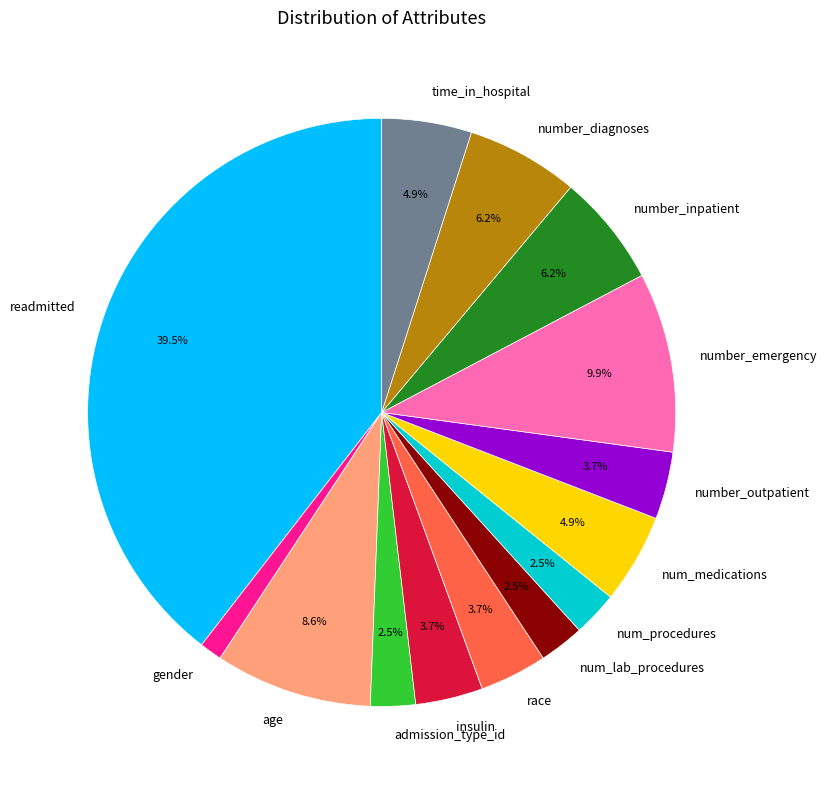

Is there any slice that represents more than half of the pie?

No